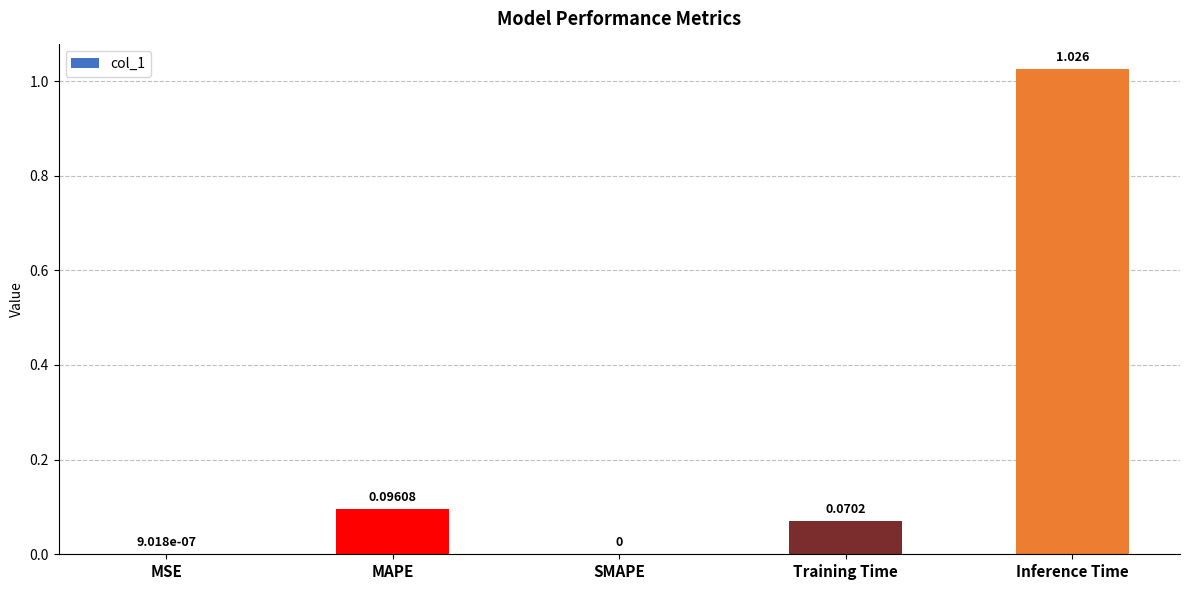

Which category has the highest value across all series?

Inference Time